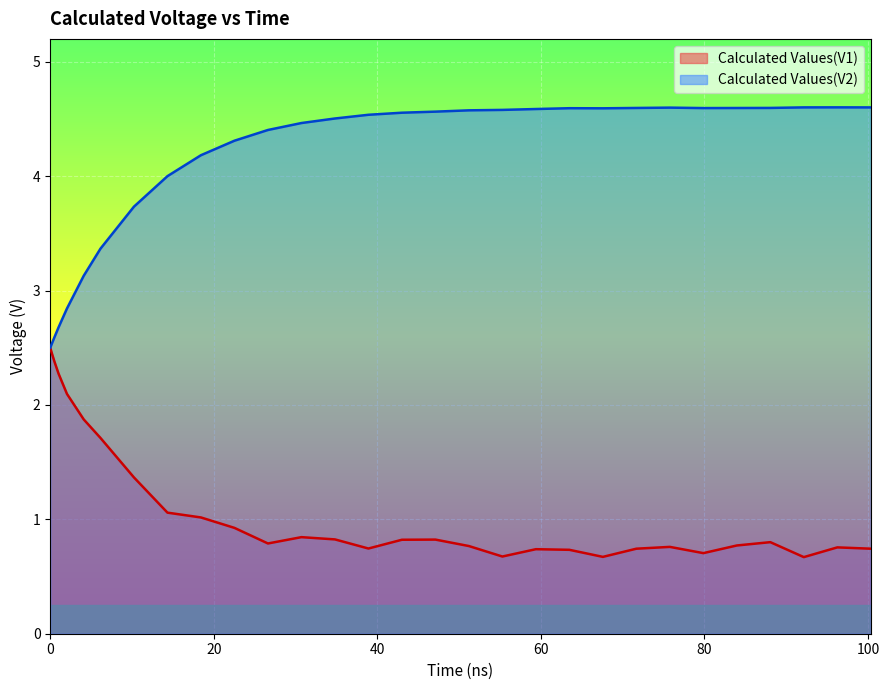

How many interior local valleys does the Calculated Values(V2) series have?

2